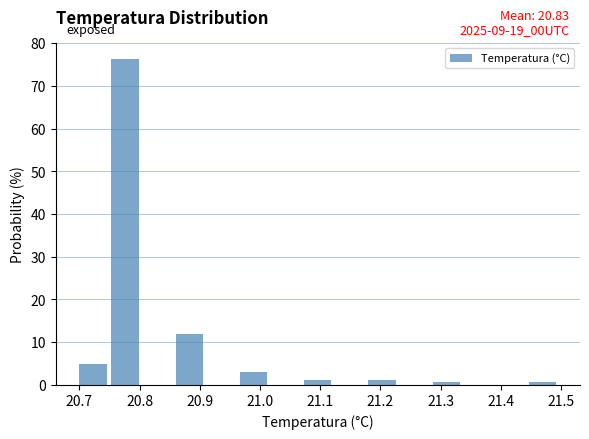

Which range on the x-axis has the tallest bar?

20.75 to 20.81